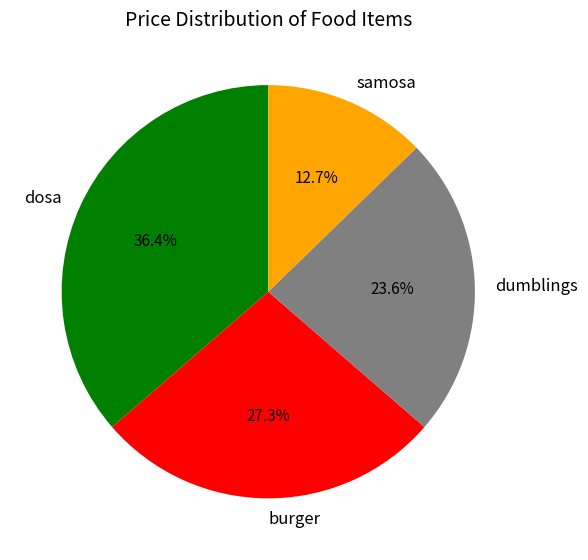

To the nearest percent, what percentage of the pie is dosa?

36%